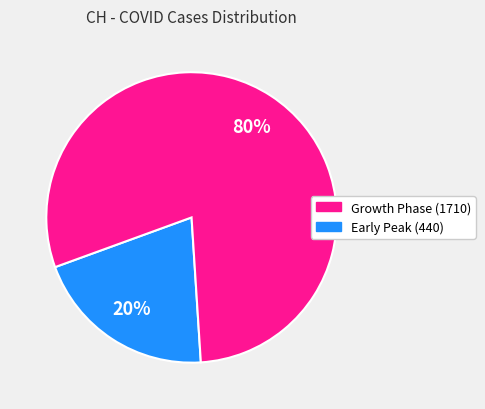

Is there any slice that represents more than half of the pie?

Yes